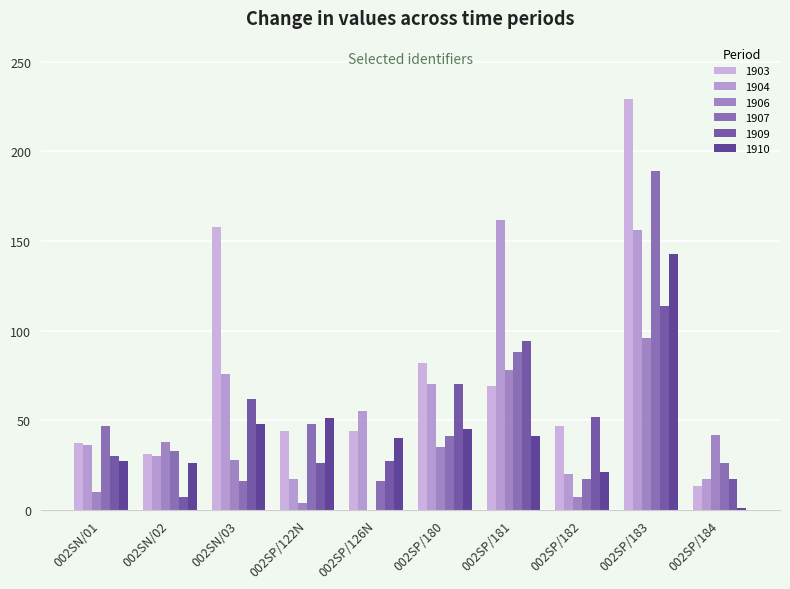

How many categories are shown in the chart?

10